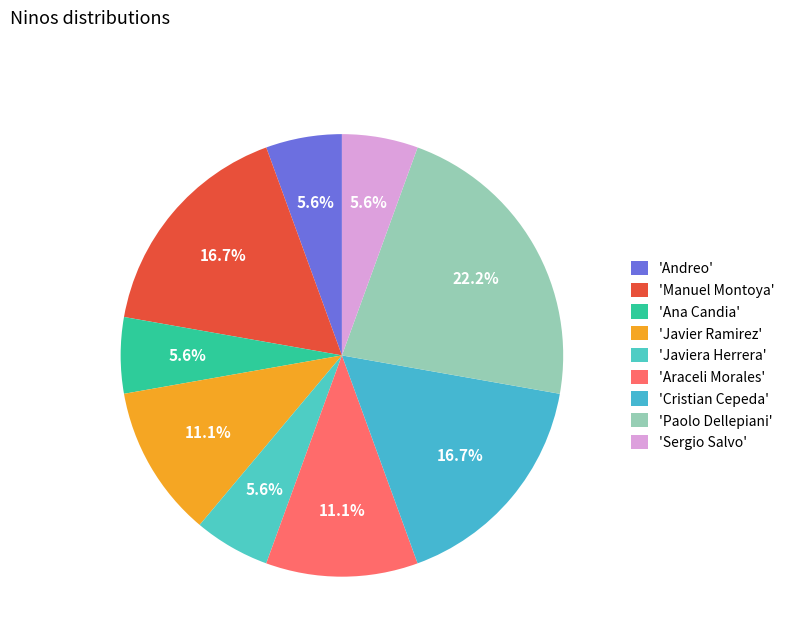

To the nearest percent, what is the average slice percentage?

11%